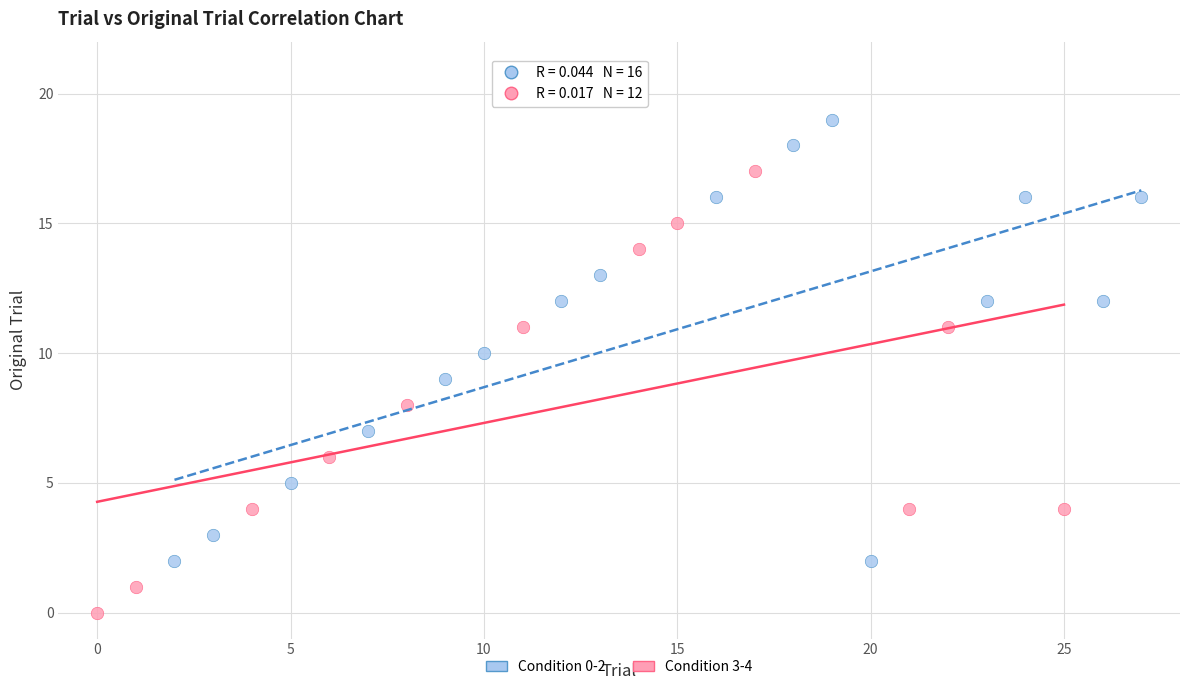

Which series reaches the minimum Y coordinate?

Condition 3-4